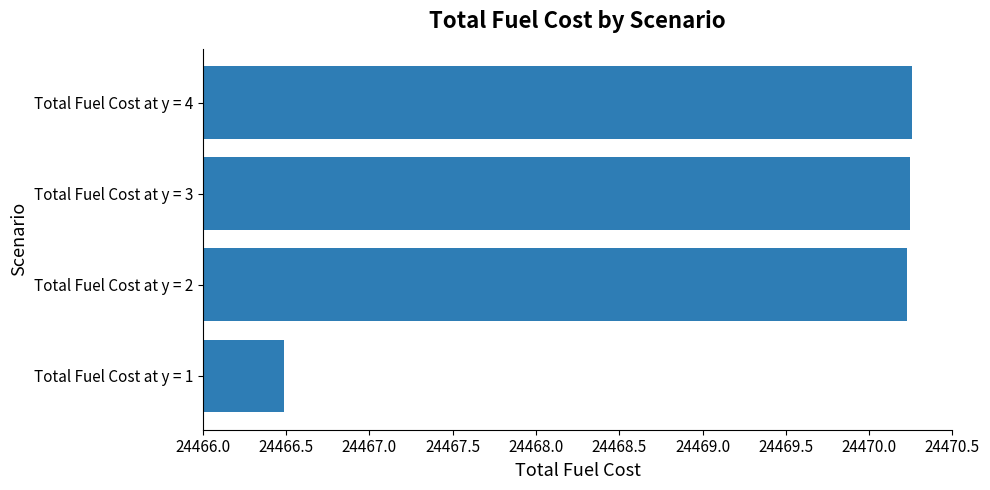

Does the chart contain stacked bars?

No